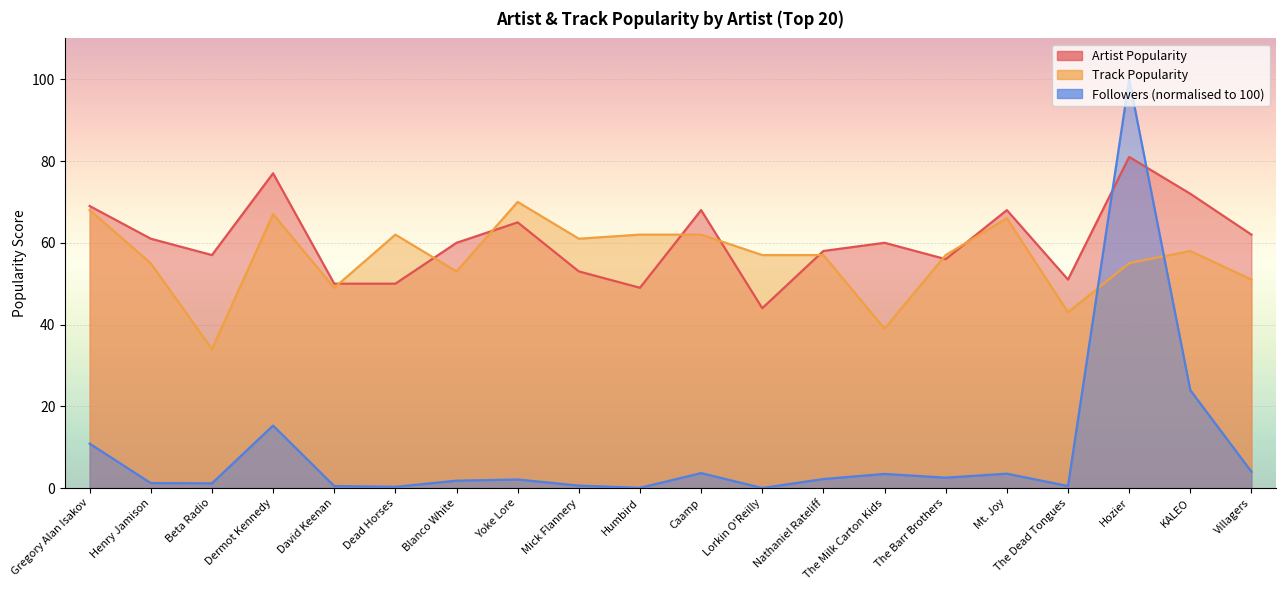

Which category has the highest value in the Track Popularity series?

Yoke Lore